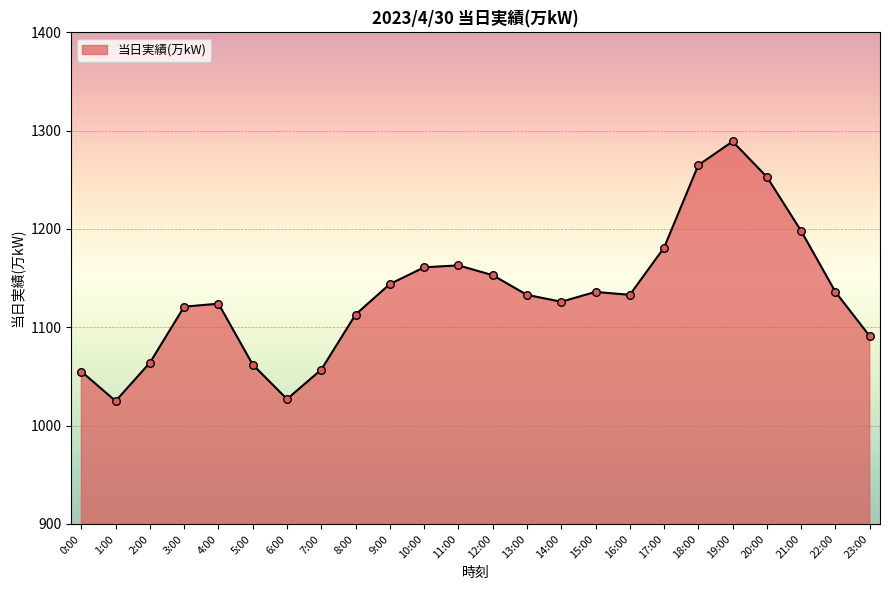

What is the change in value from 12:00 to 21:00?

+45